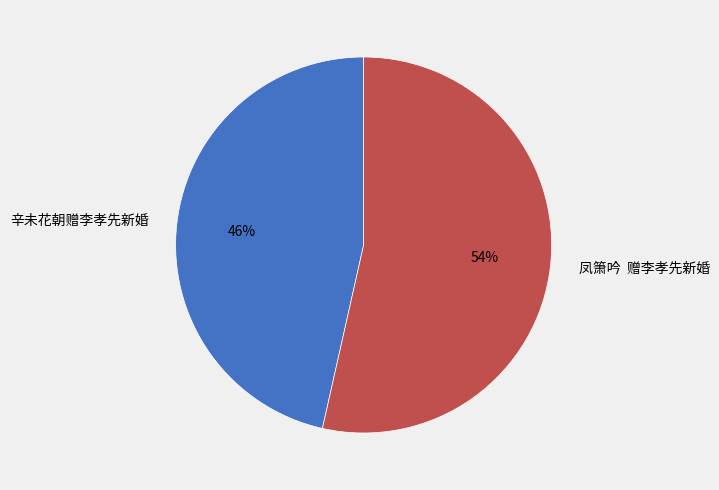

Do 辛未花朝赠李孝先新婚 and 凤箫吟 赠李孝先新婚 together represent more than half of the pie?

Yes